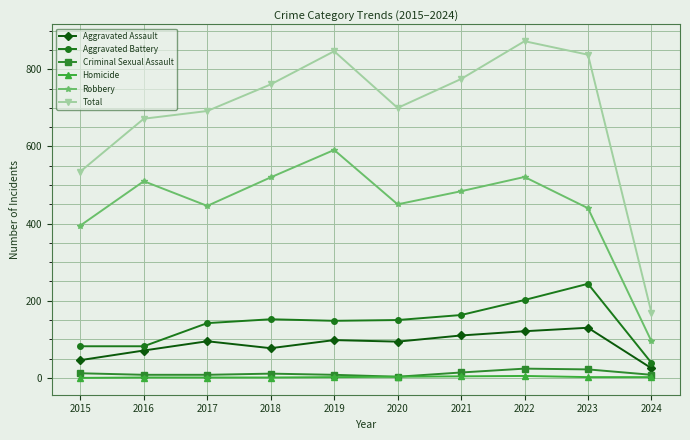

Does the chart display data point markers on the line(s)?

Yes